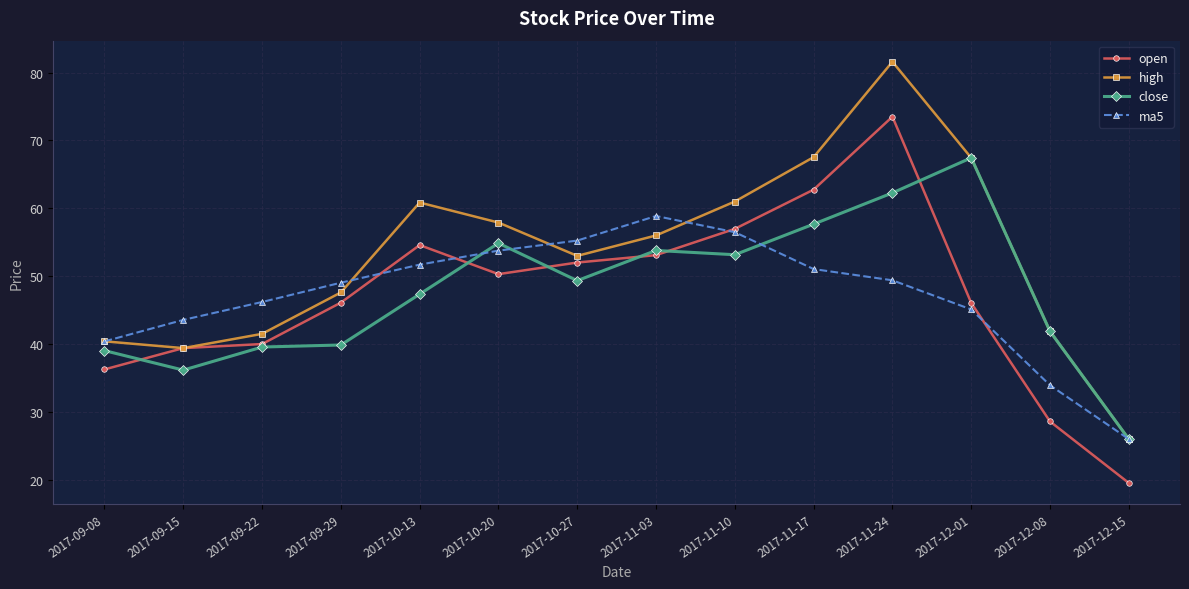

Which series has the largest range (max minus min)?

high